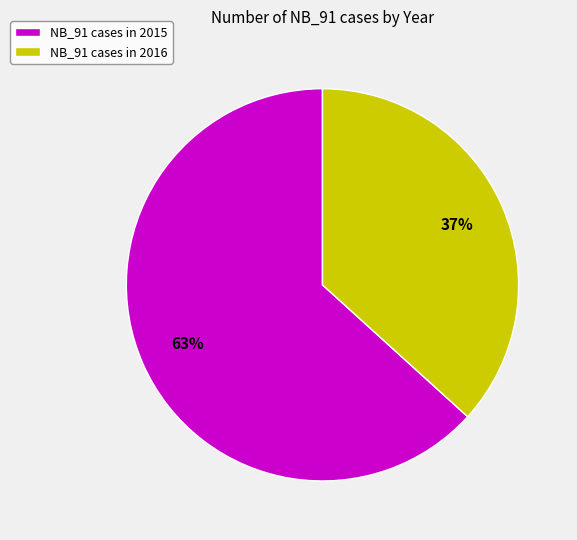

The NB_91 cases in 2016 slice represents 43% of the pie. True or false?

False